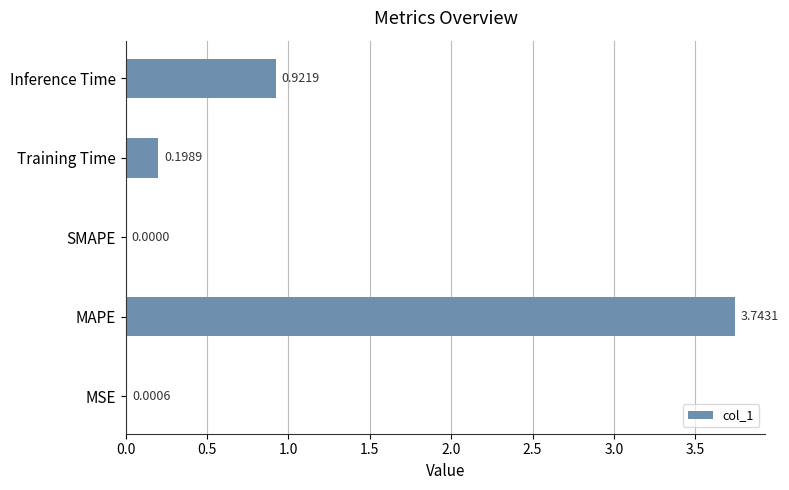

At which label is the value closest to 1?

Inference Time